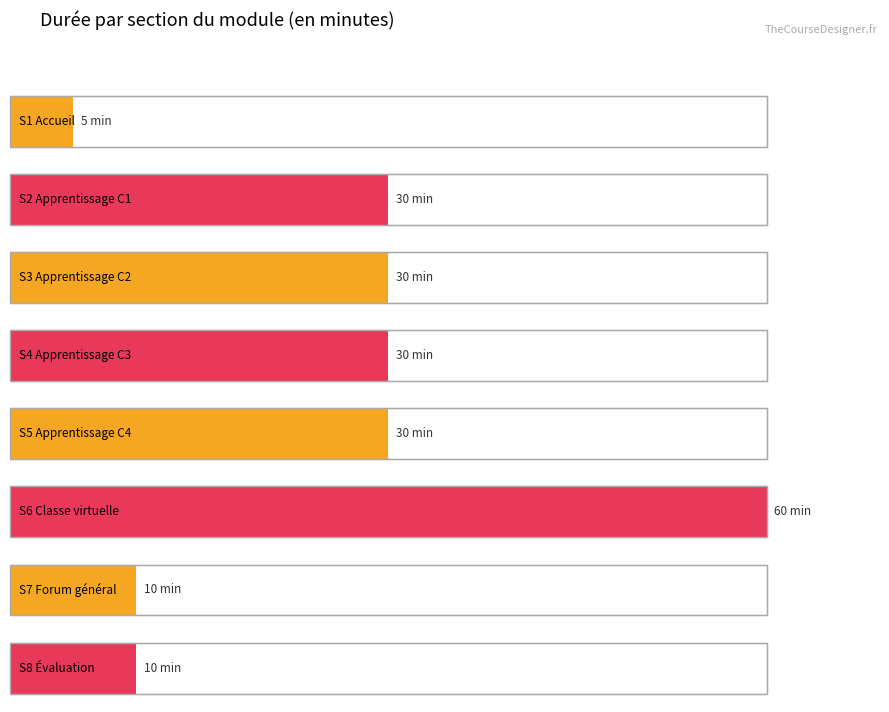

What is the sum of the values at S6 Classe virtuelle and S7 Forum général?

70